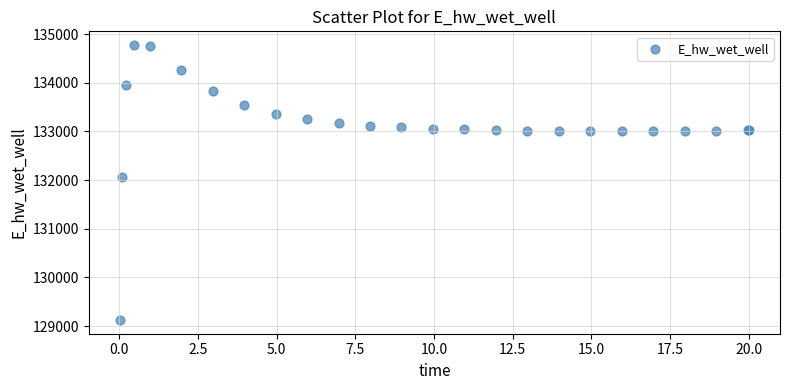

What Y value in the scatter plot is closest to 131949?

132072.2